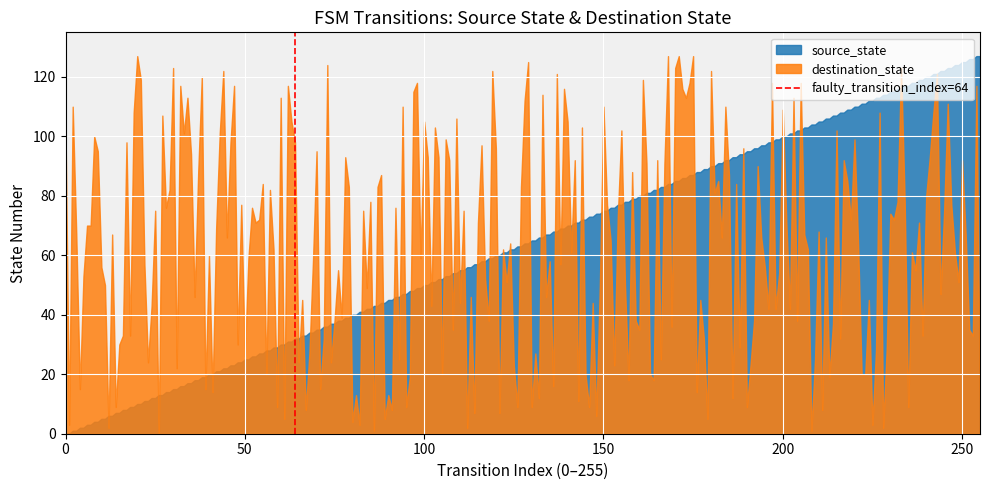

How many values are between 0 and 1?

2